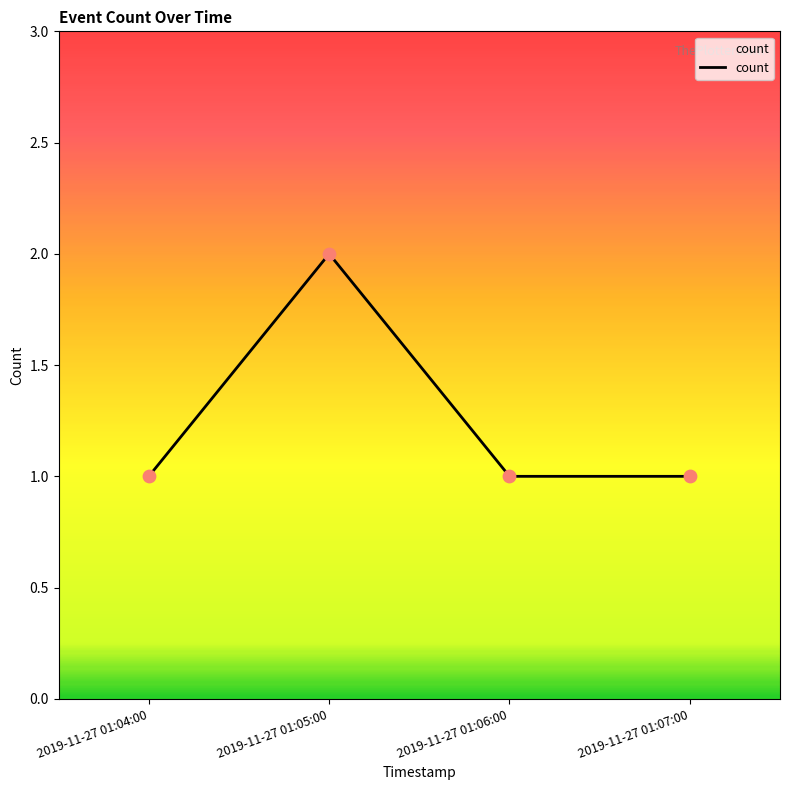

Which has a higher value, 2019-11-27 01:05:00 or 2019-11-27 01:06:00?

2019-11-27 01:05:00